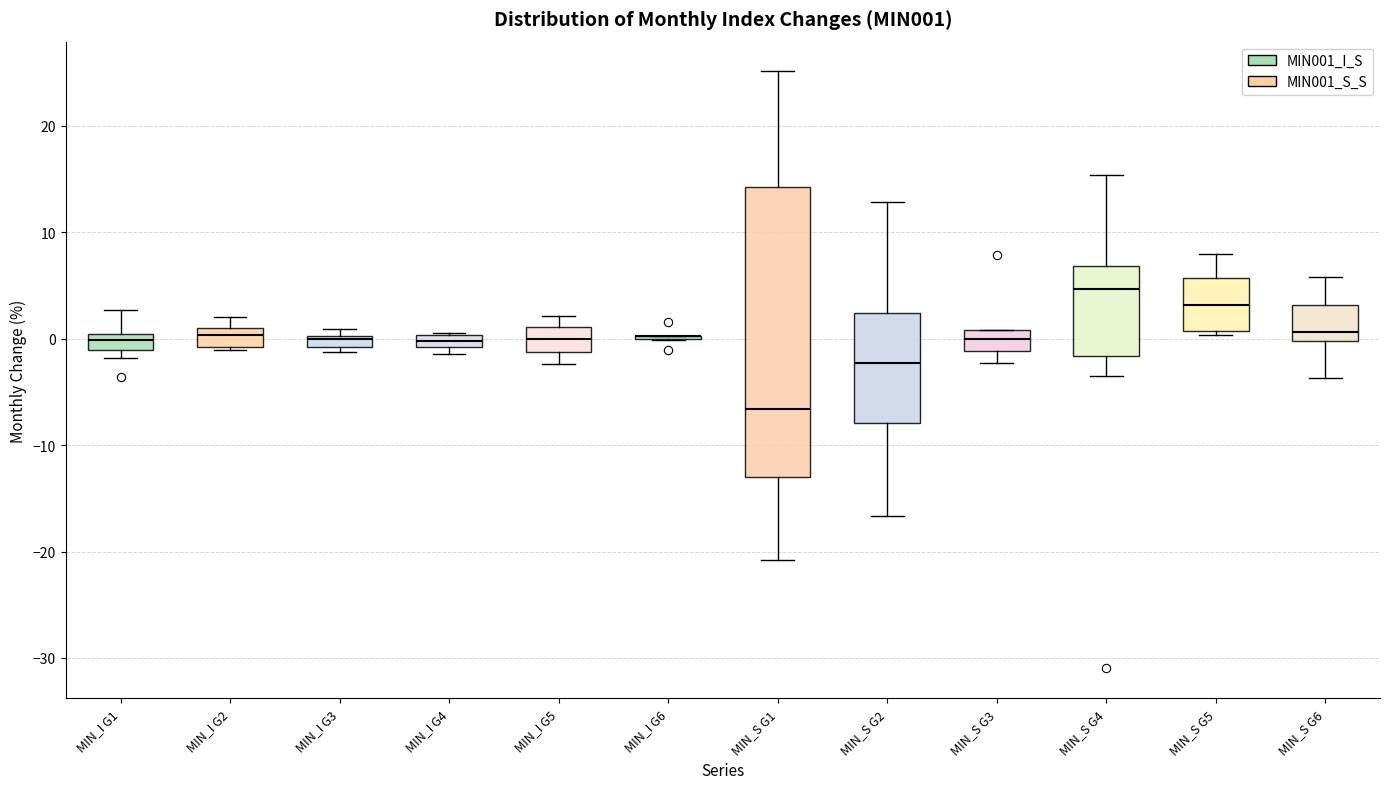

Comparing the boxes themselves (not the whiskers), which one is the tallest?

MIN_S G1